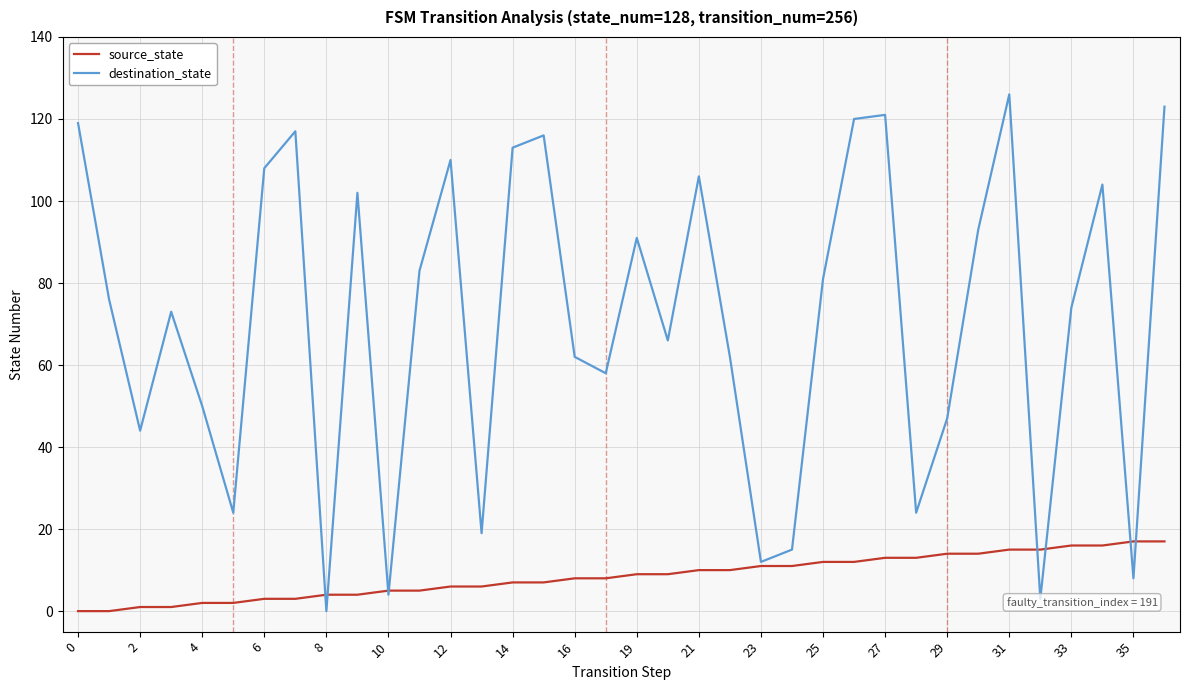

List the series in order of their peak value, lowest first.

source_state, destination_state